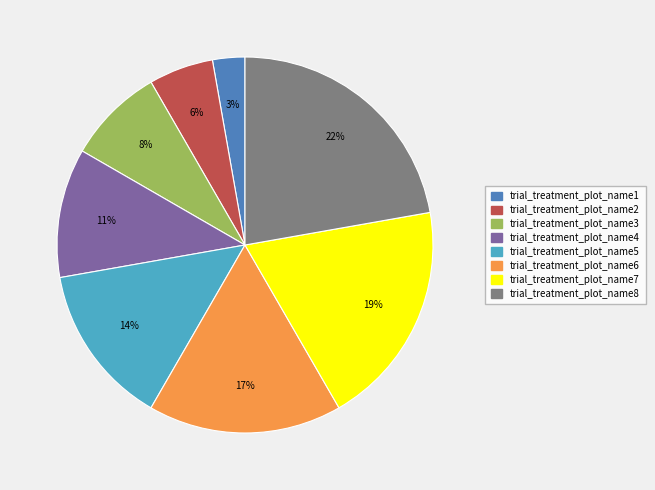

To the nearest percent, what is the difference between the largest and smallest slice percentages?

19%